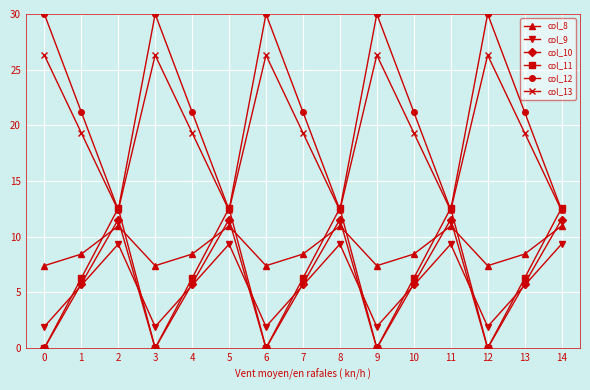

How many values in the col_12 series are below 21?

5